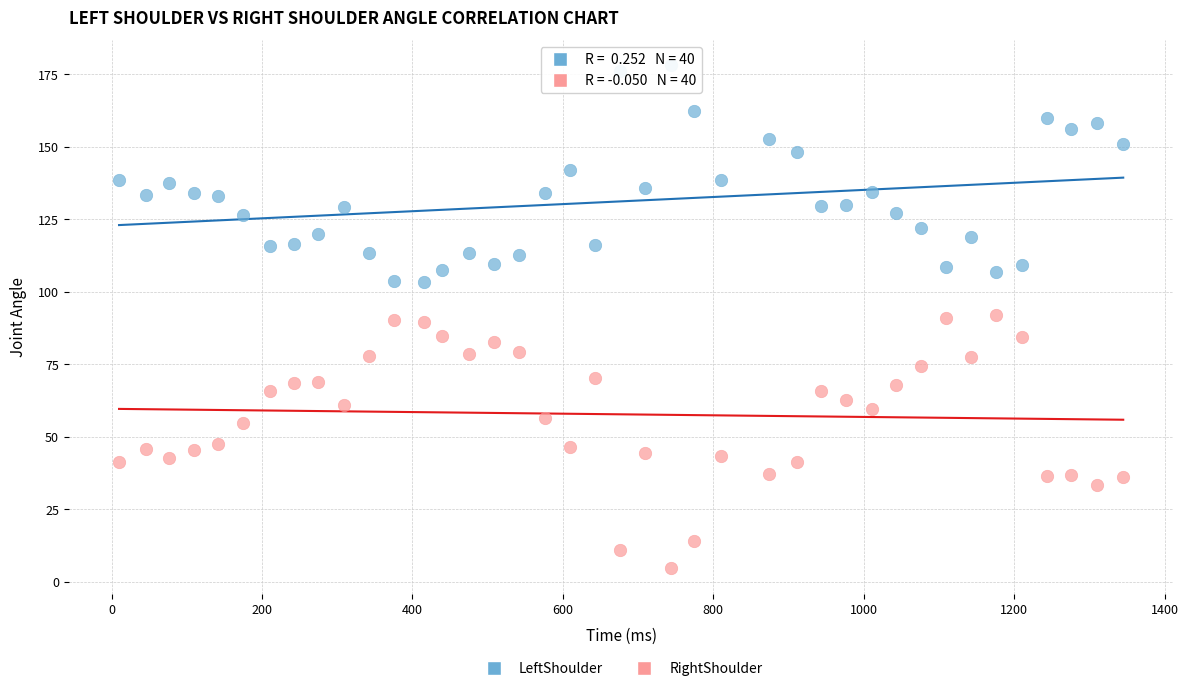

Across all data points, what is the range of X values (max minus min)?

1335.0